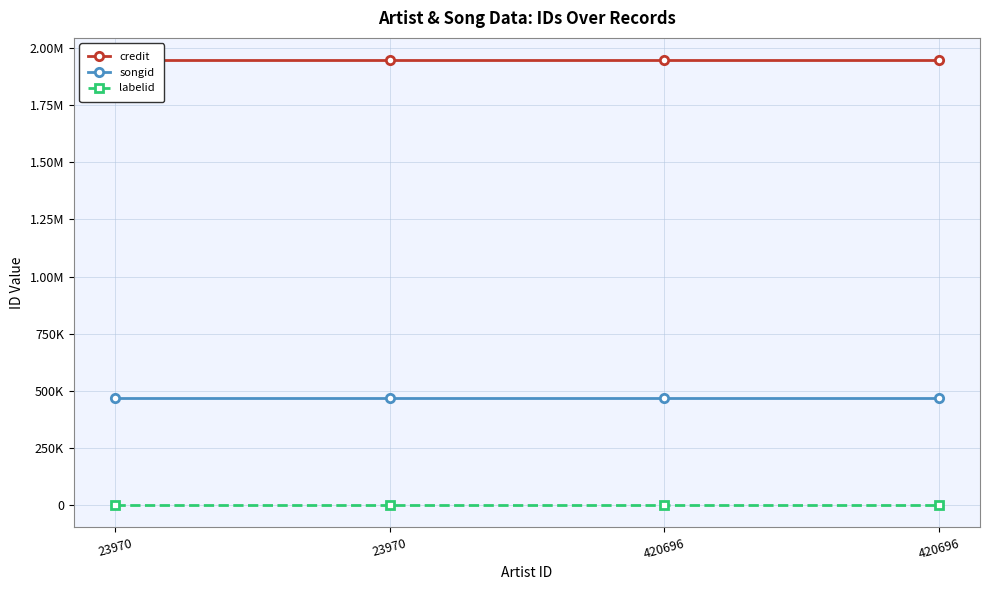

What is the average value of the credit series?

1946677